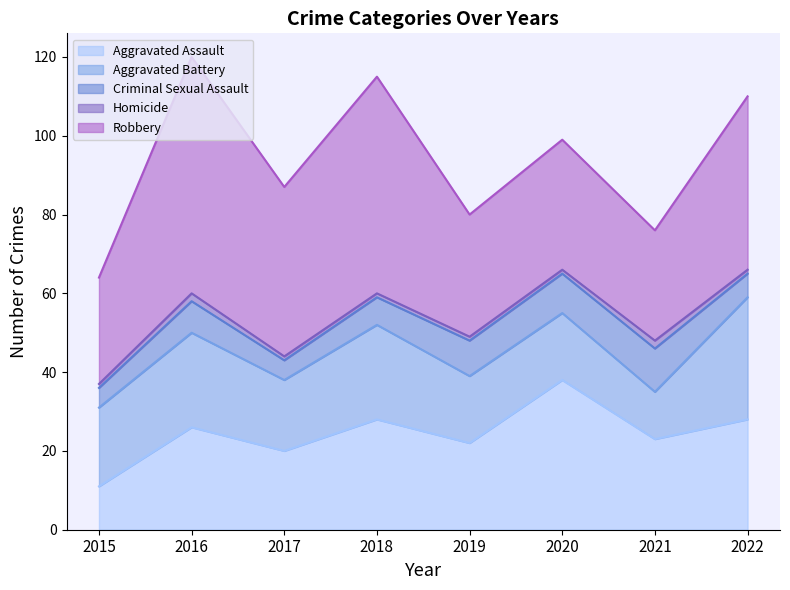

True or false: Aggravated Assault and Homicide cross at least once.

False